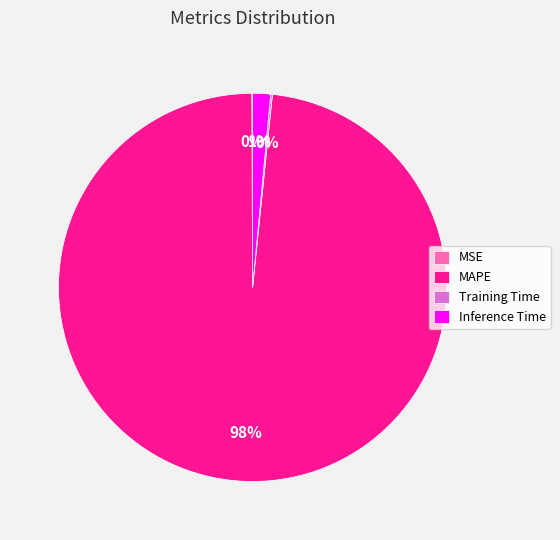

Is it true that MAPE is 98% of the pie?

True